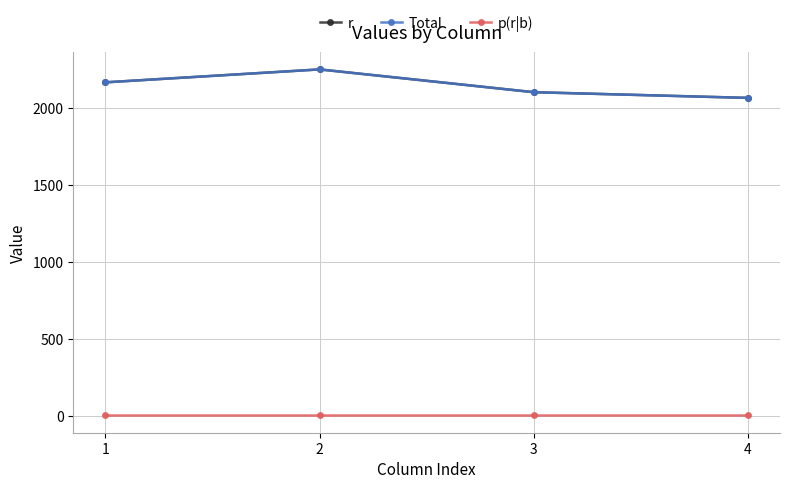

Which series has the largest total across all categories?

r